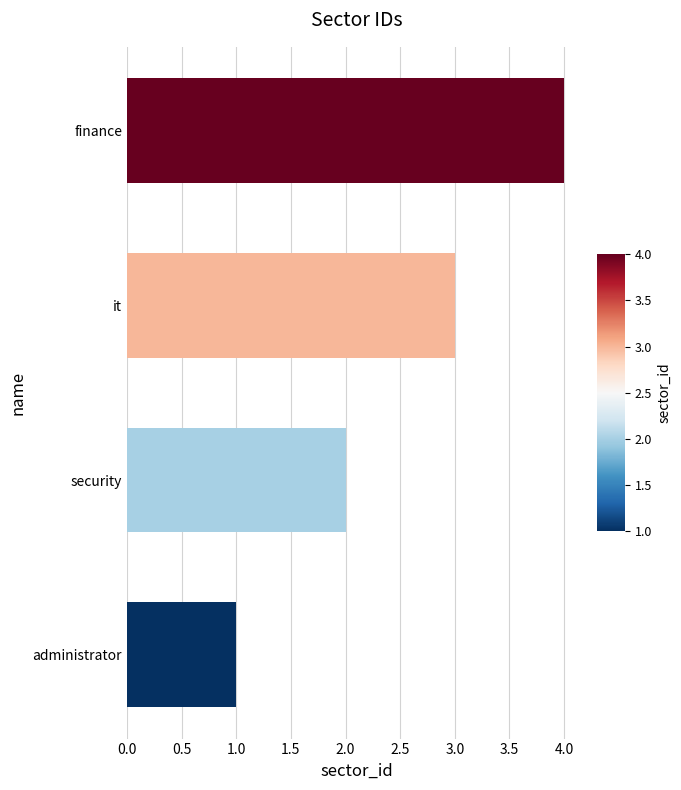

Which has a higher value, finance or it?

finance